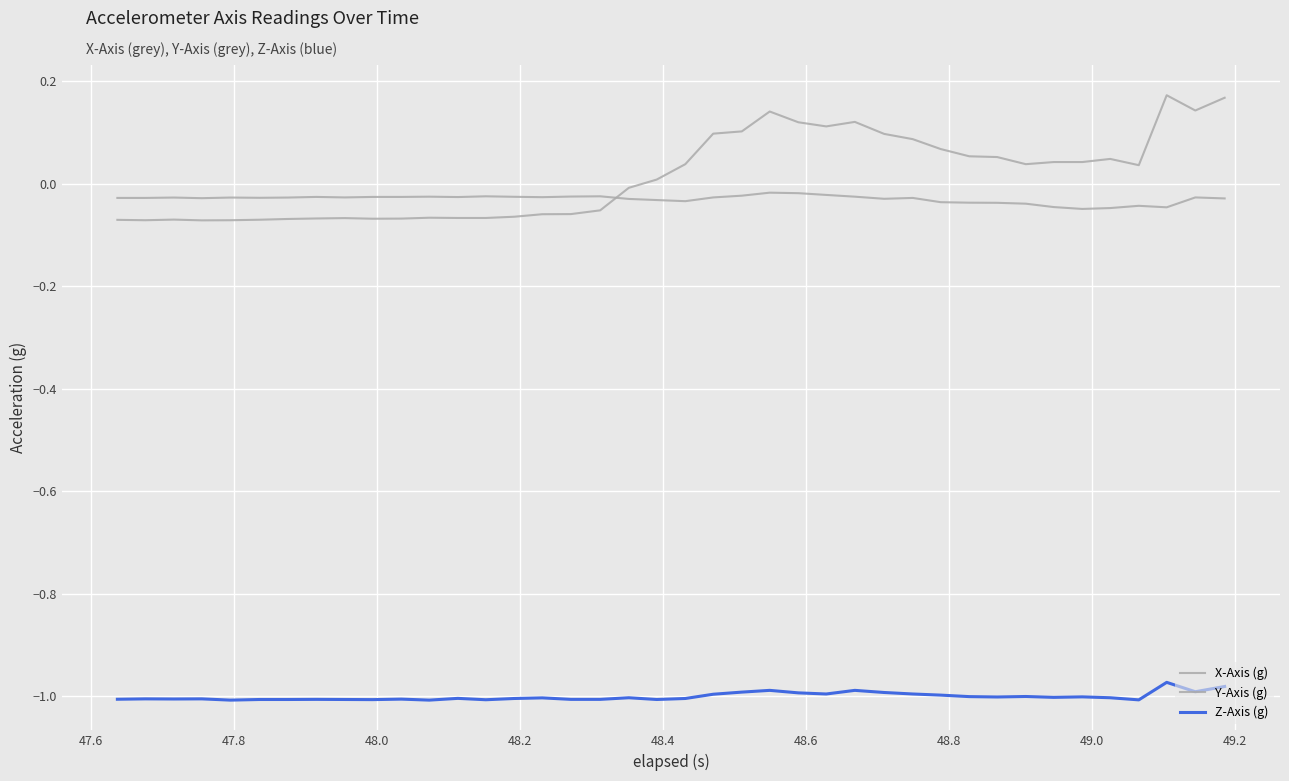

Which series has the largest total across all categories?

Y-Axis (g)